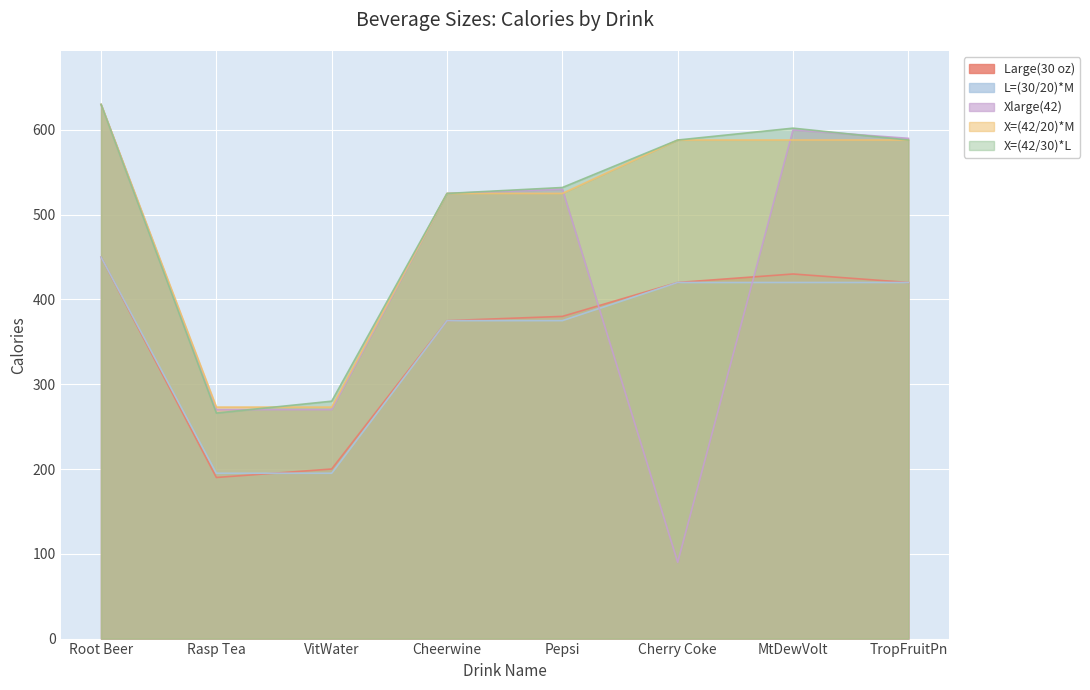

Which category has the lowest value in the Large(30 oz) series?

Rasp Tea